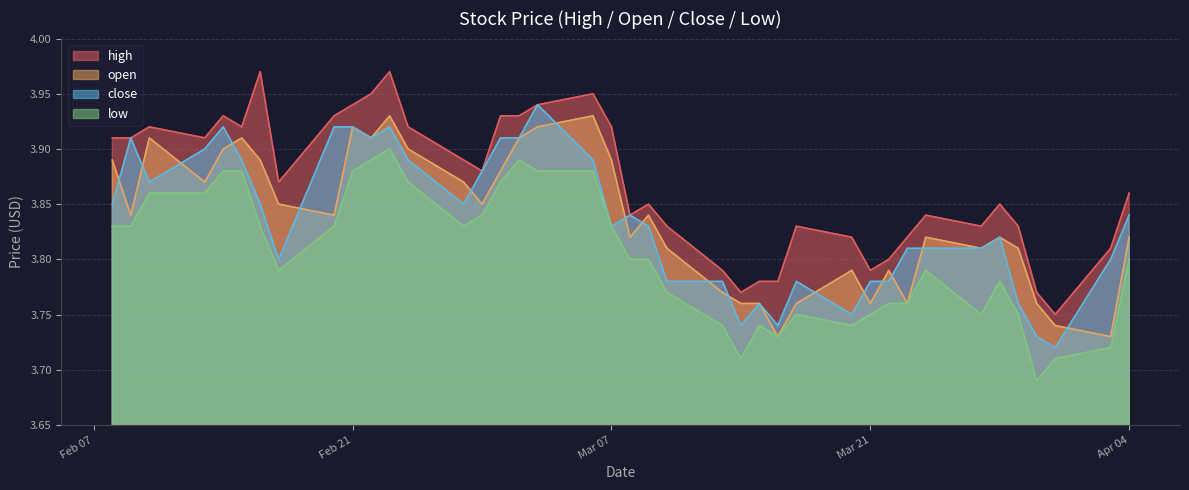

At how many categories does at least one series exceed 3?

40